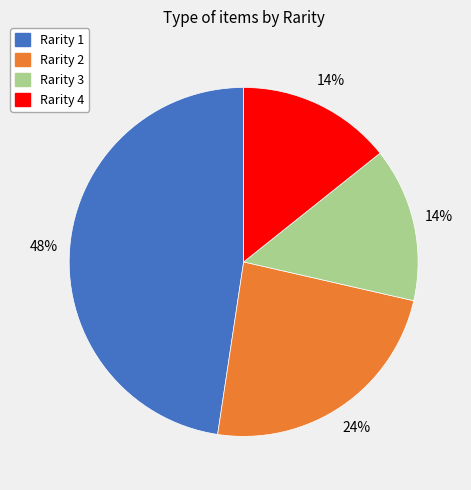

Combined, do Rarity 2 and Rarity 3 account for over 50%?

No